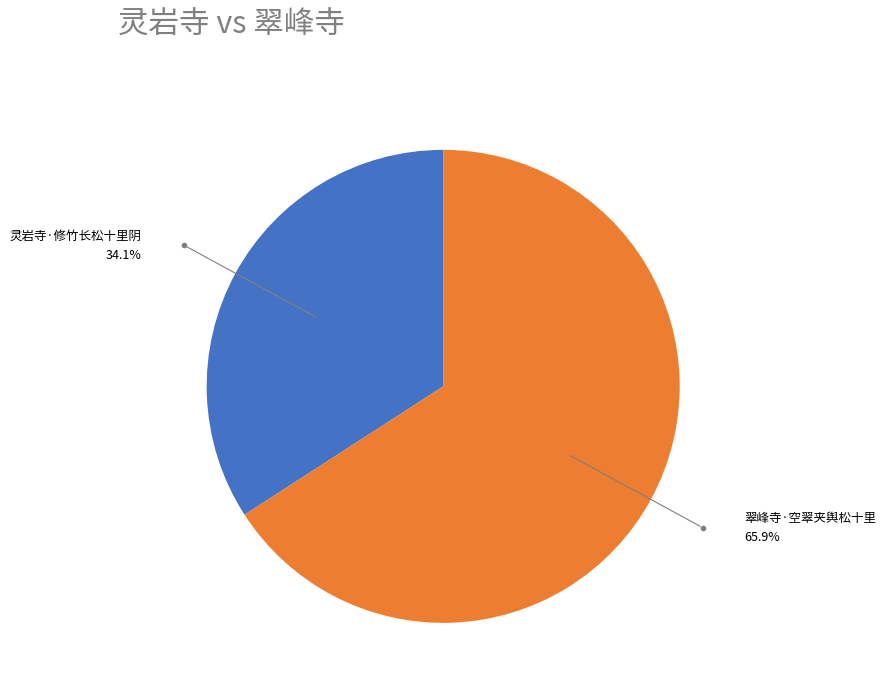

Is there any slice that represents more than half of the pie?

Yes